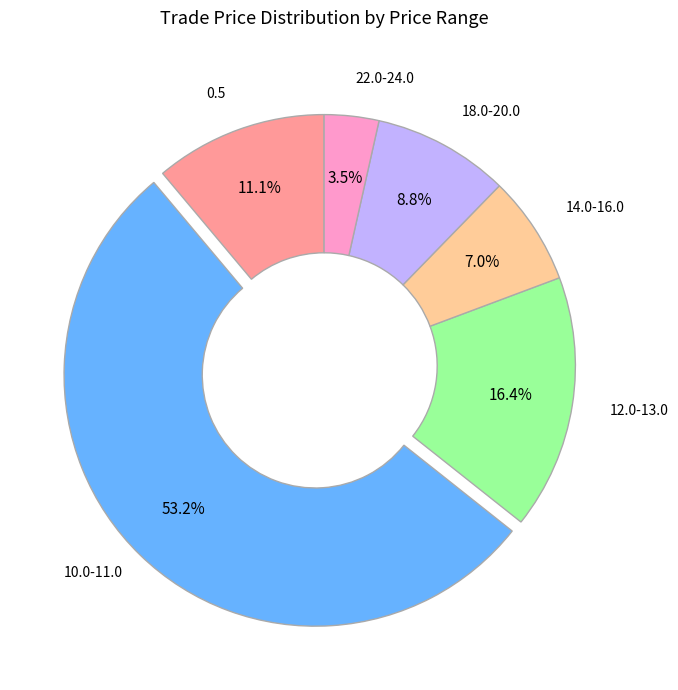

To the nearest percent, what is the average slice percentage?

17%